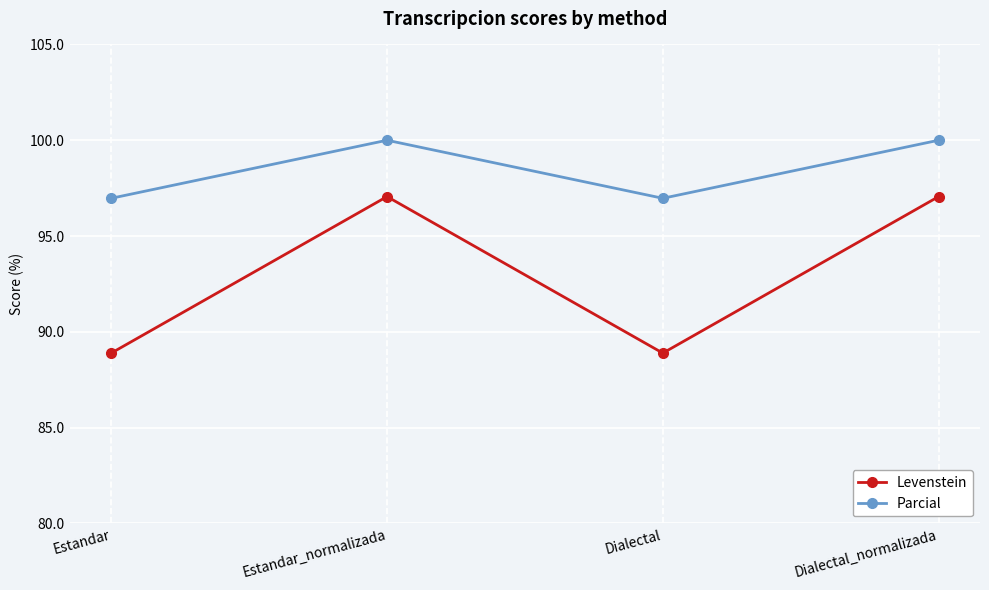

List the series in order of their overall mean, lowest first.

Levenstein, Parcial